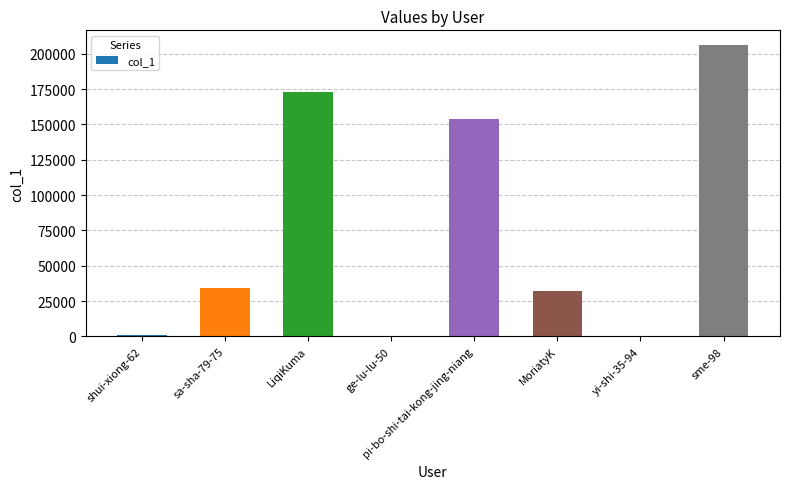

What is the maximum value shown in the chart?

206312